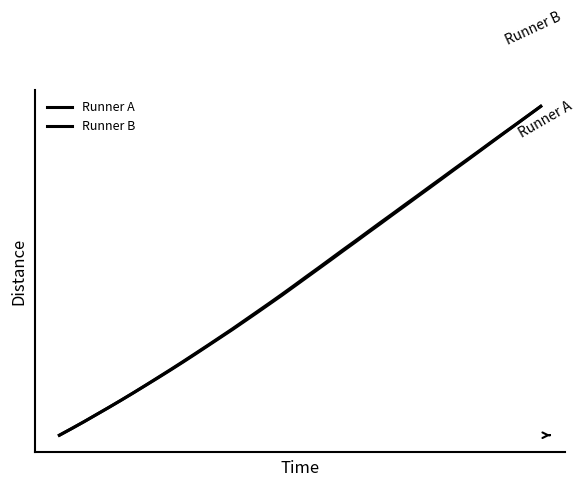

Does the chart display data point markers on the line(s)?

No